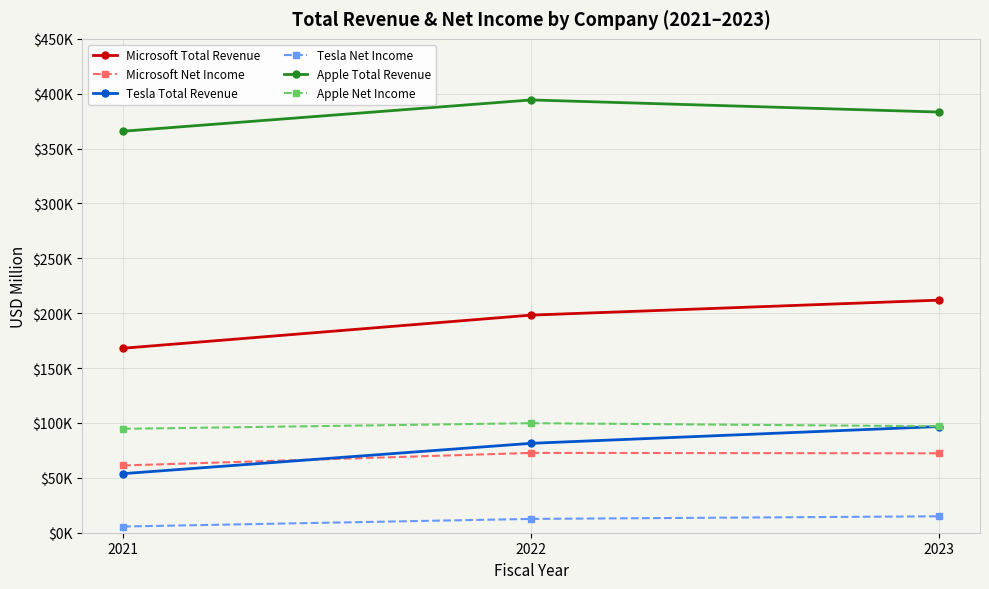

Is this an area chart (filled region under the line)?

No